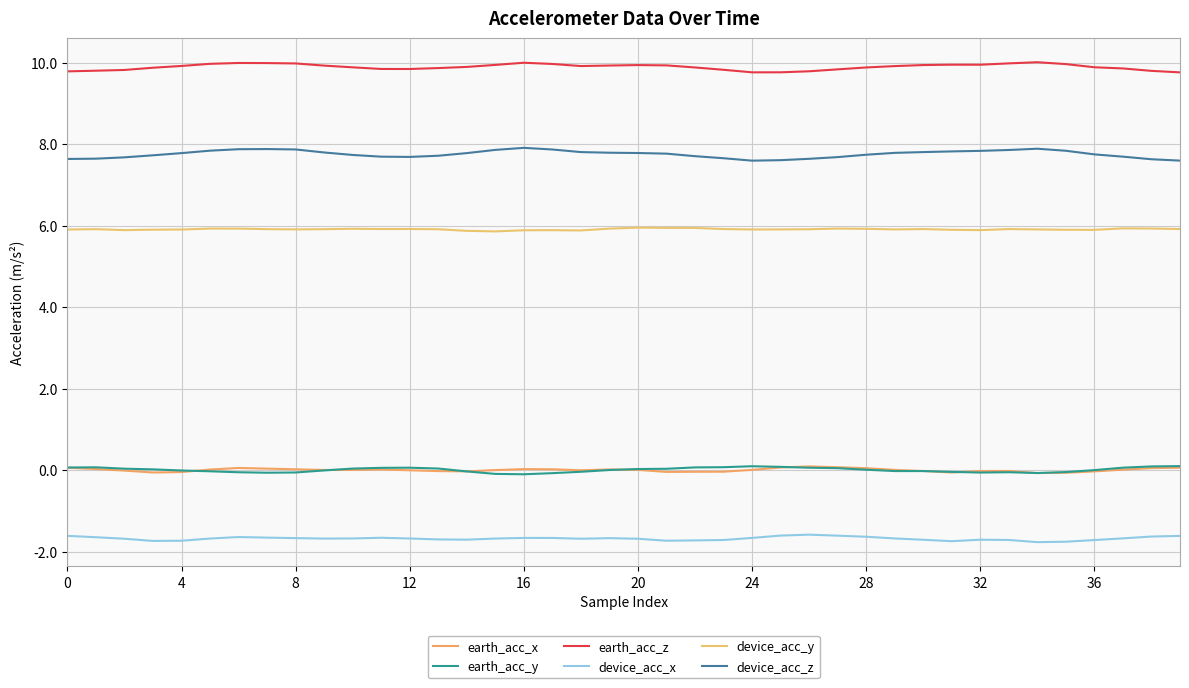

What is the highest value of the device_acc_z series?

7.9